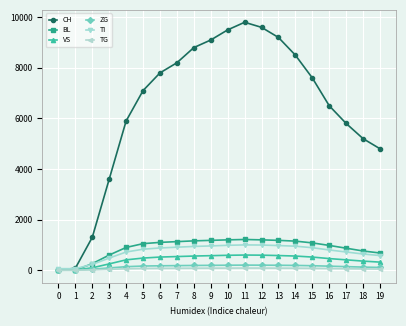

What is the value of the VS point at the 4th from the left?

250